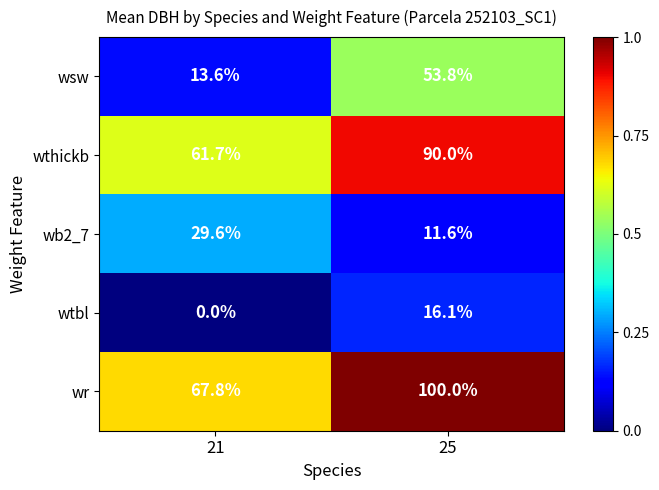

What value does the wsw series have at 25?

53.8